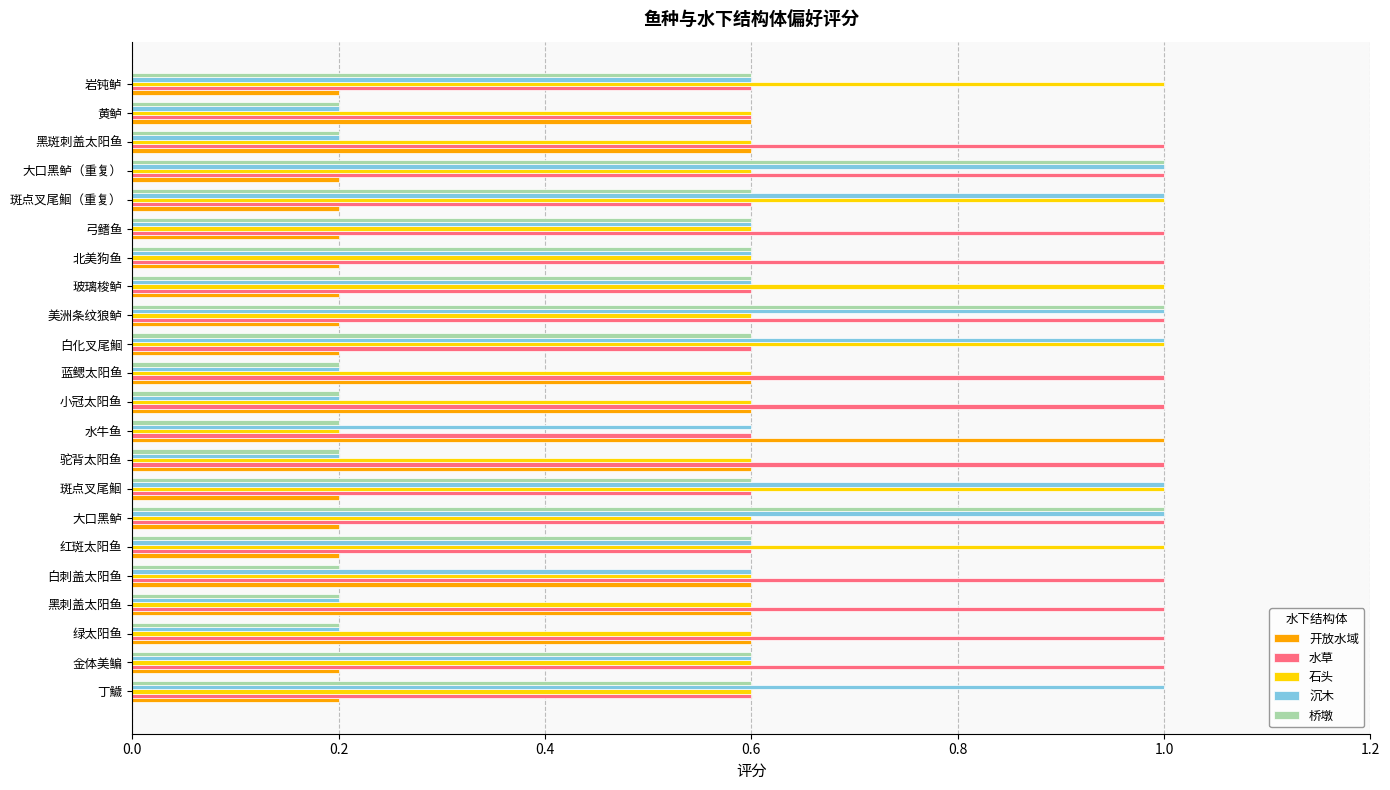

What are all the series names shown in the legend?

开放水域, 水草, 石头, 沉木, 桥墩